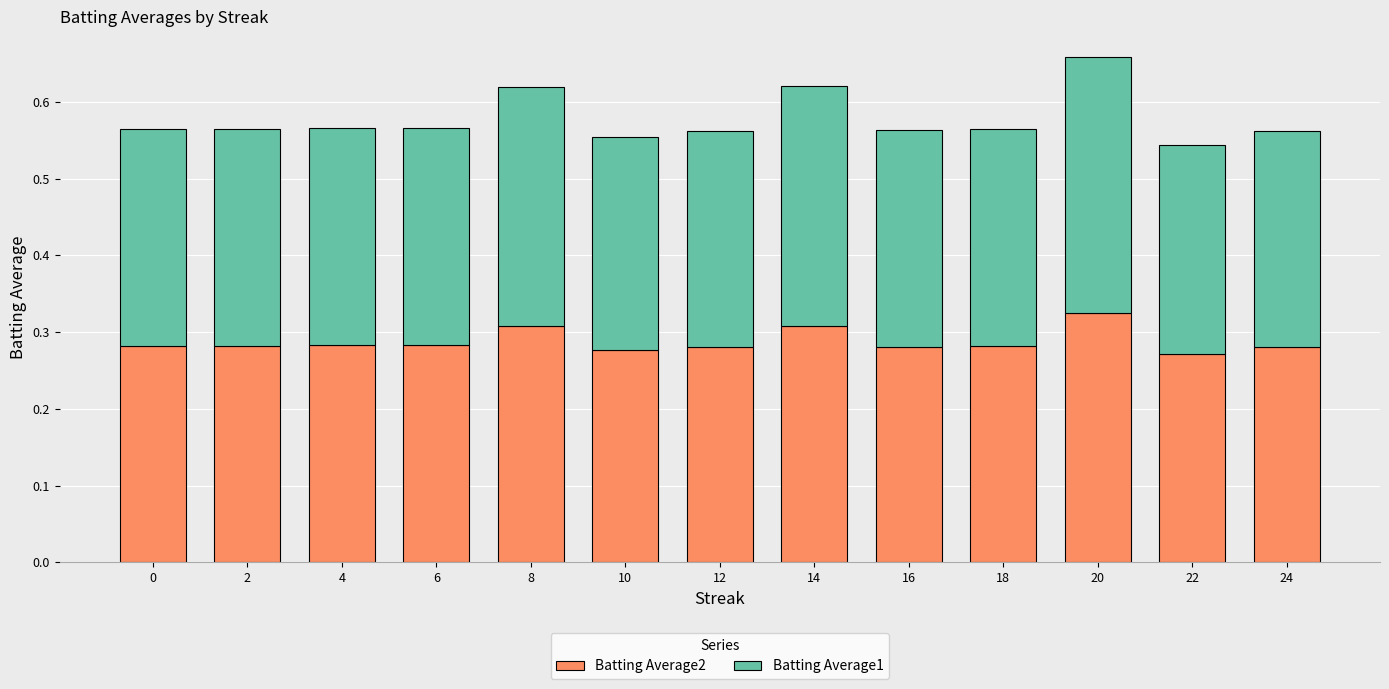

At which label does Batting Average2 reach its peak?

20